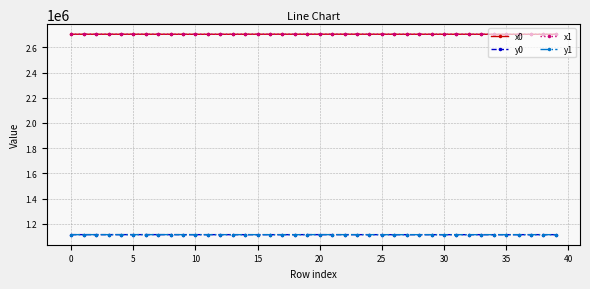

True or false: y0 has more than 0 points higher than both neighbors.

True